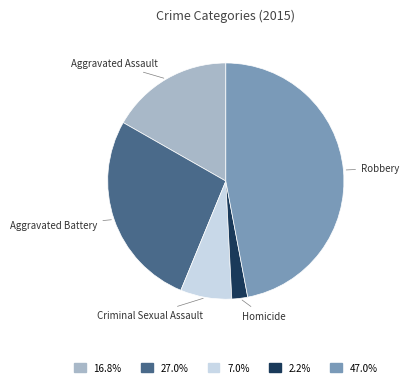

Is there a majority slice in this chart?

No